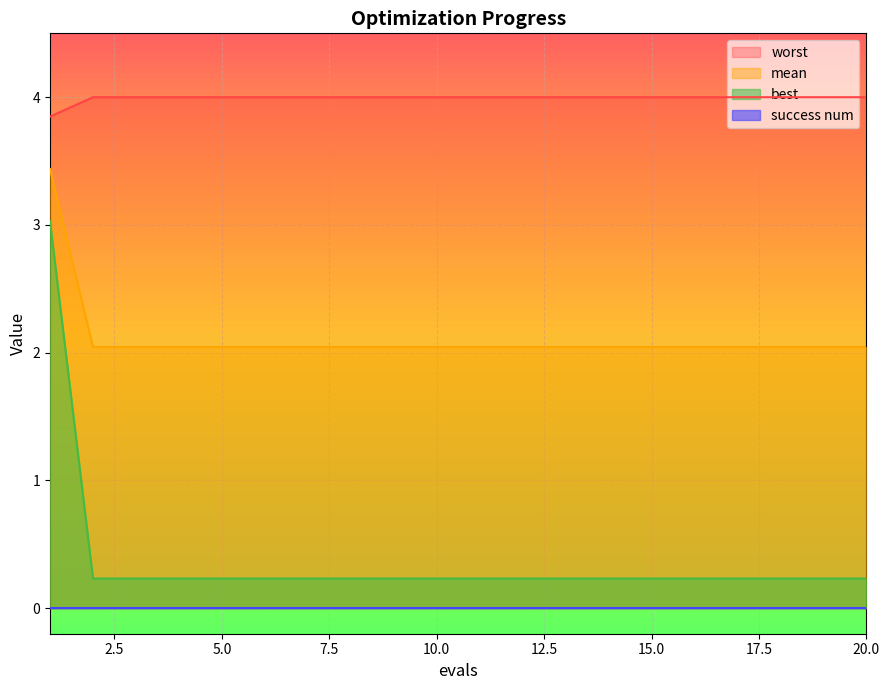

True or false: mean and worst cross at least once.

False